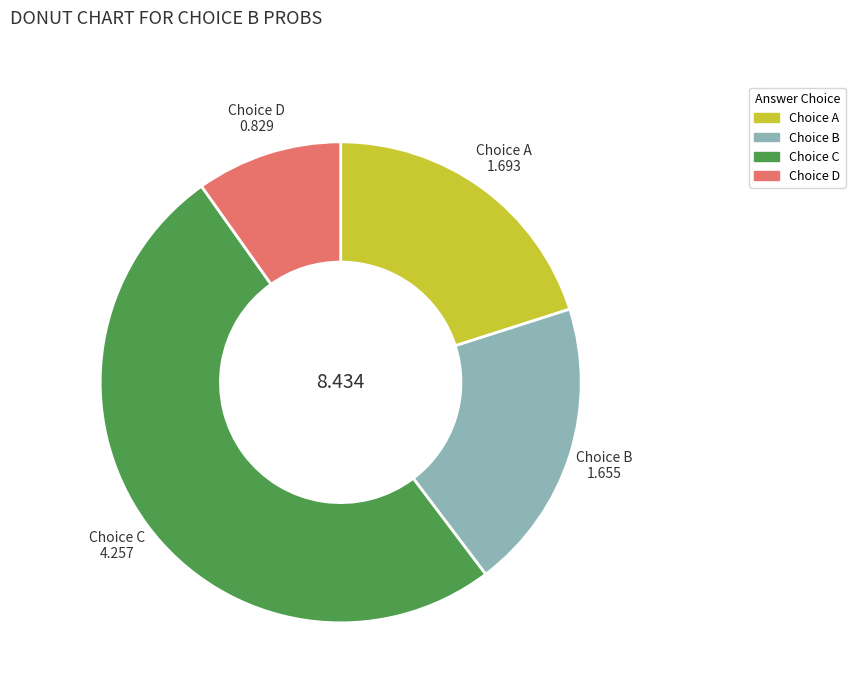

Is there a majority slice in this chart?

Yes